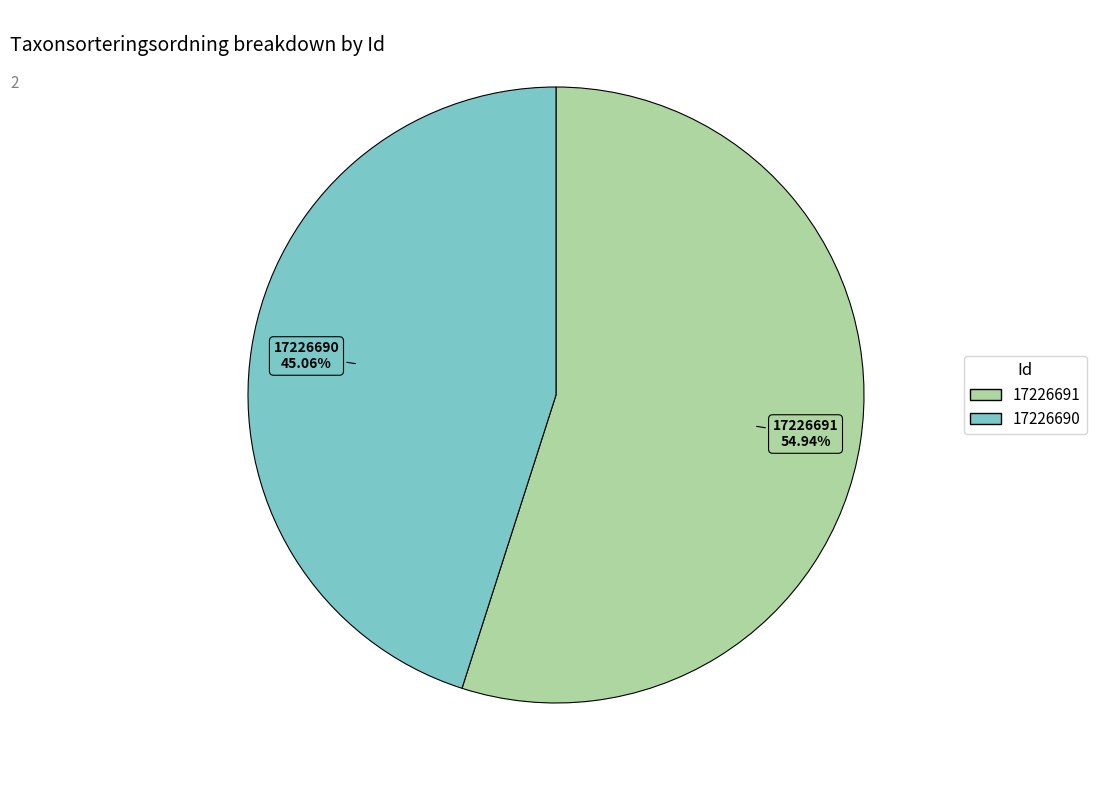

Count the number of slices in the pie.

2